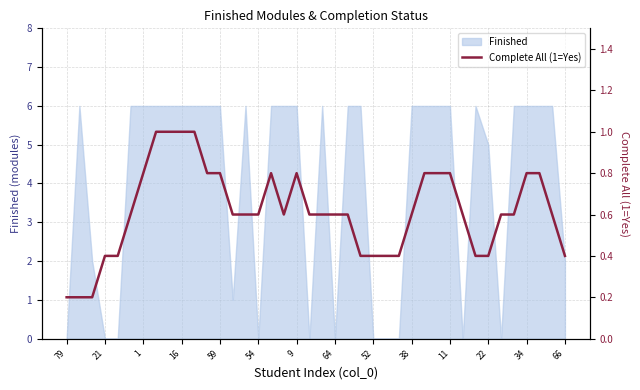

What is the value of the 13th point from the left?

0.8